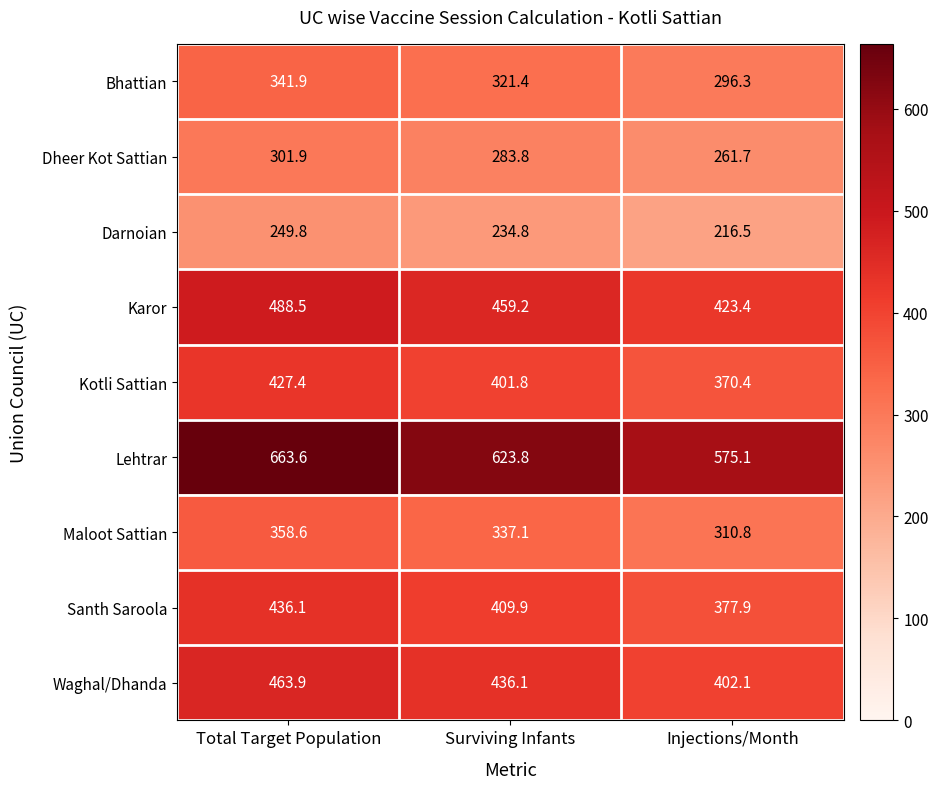

Reading left to right, list all the values displayed in this chart.

Bhattian: 341.9	321.4	296.3
Dheer Kot Sattian: 301.9	283.8	261.7
Darnoian: 249.8	234.8	216.5
Karor: 488.5	459.2	423.4
Kotli Sattian: 427.4	401.8	370.4
Lehtrar: 663.6	623.8	575.1
Maloot Sattian: 358.6	337.1	310.8
Santh Saroola: 436.1	409.9	377.9
Waghal/Dhanda: 463.9	436.1	402.1